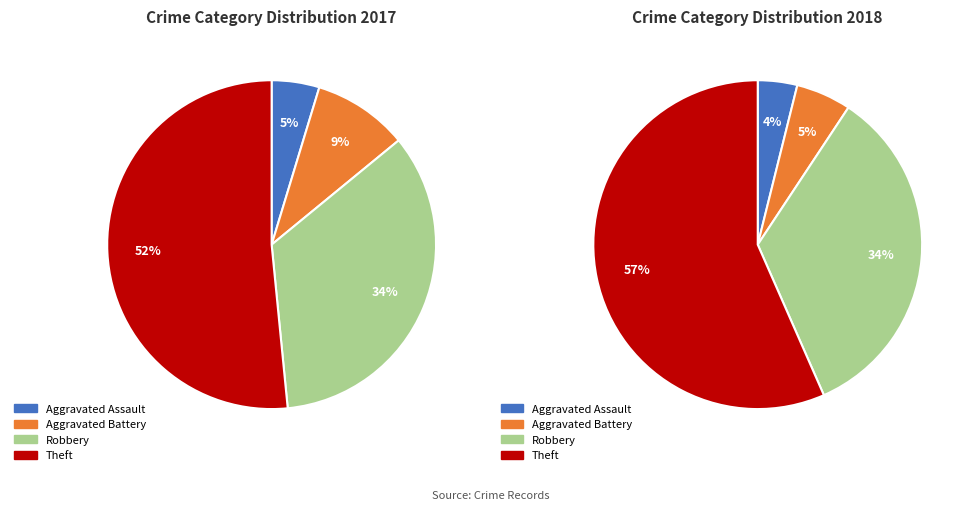

How many segments does this pie chart have?

4